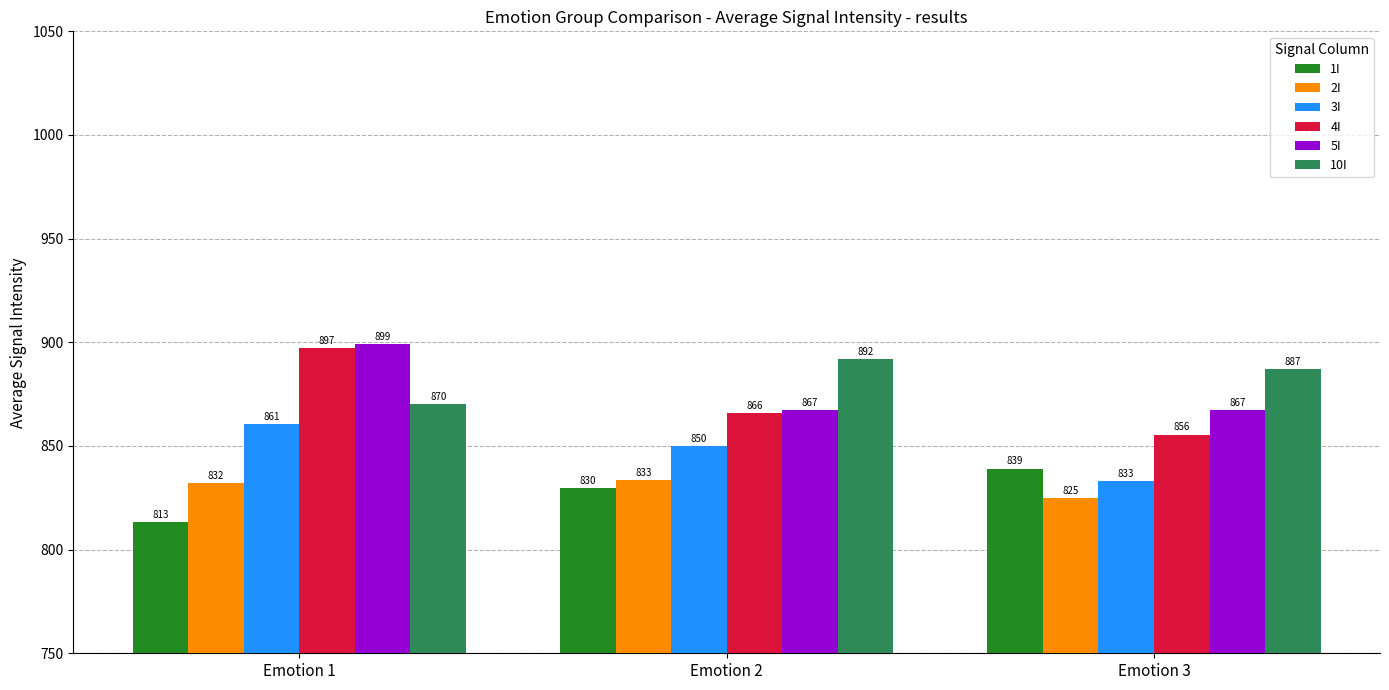

Which series has the largest total across all categories?

10I